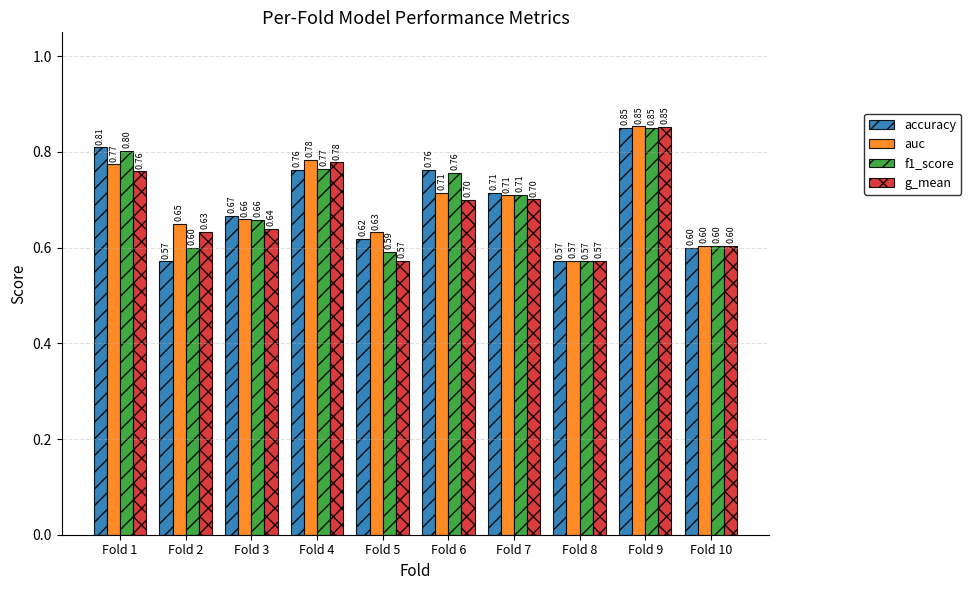

Count the f1_score values in the range 0 to 1.

10